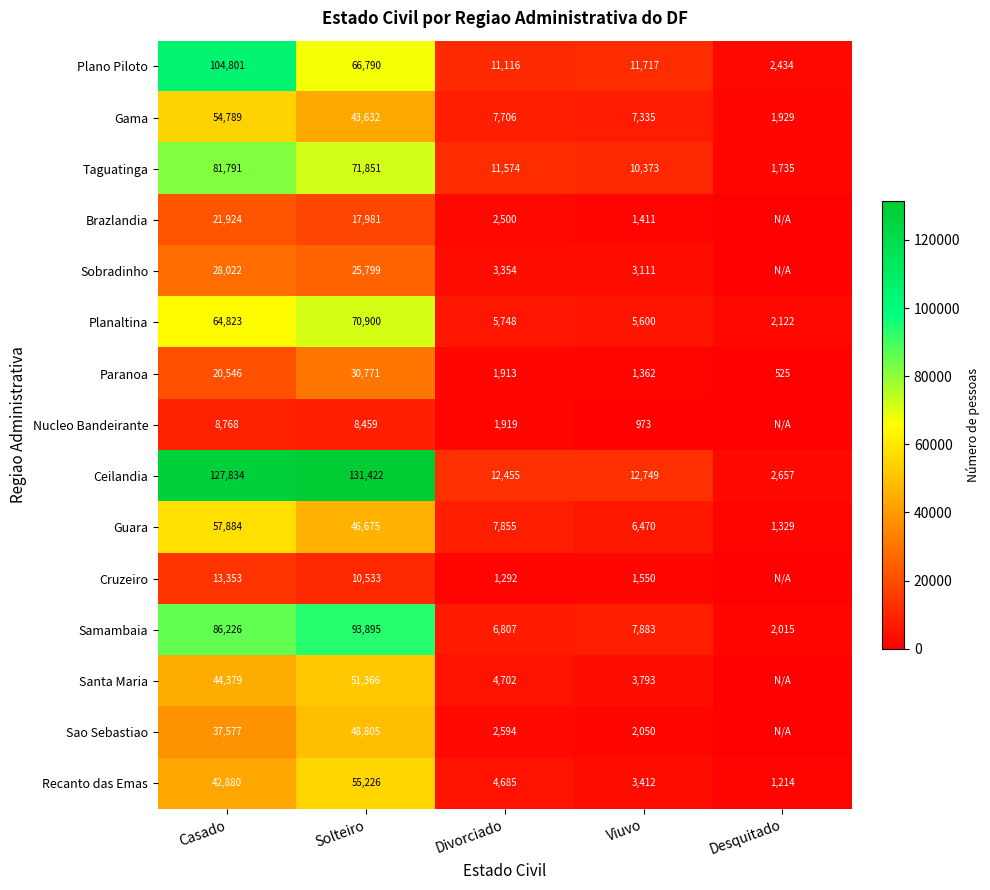

Is the value of Nucleo Bandeirante at Divorciado greater than the value of Taguatinga at Solteiro?

No